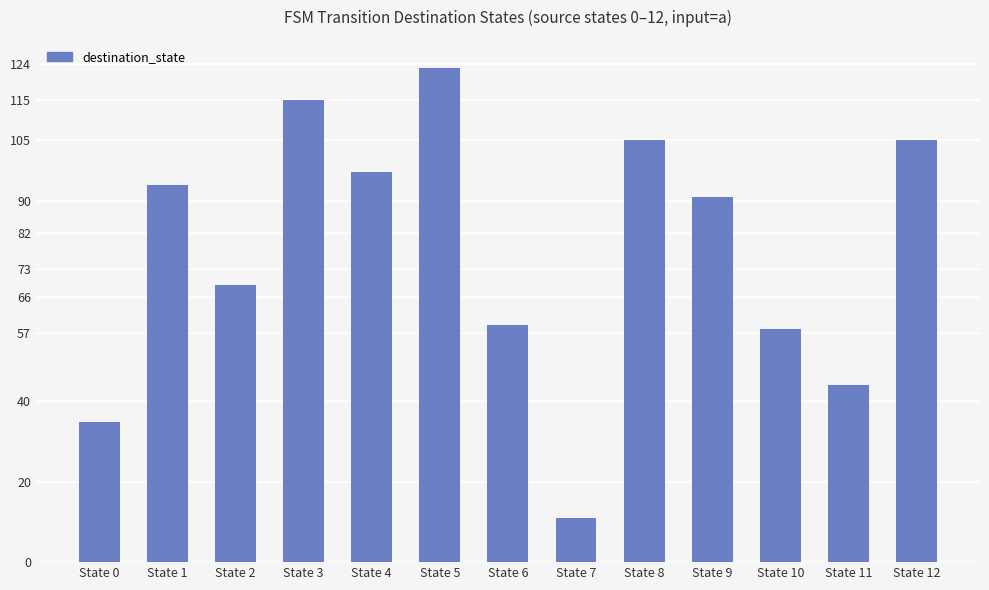

How many bars are there in total?

13